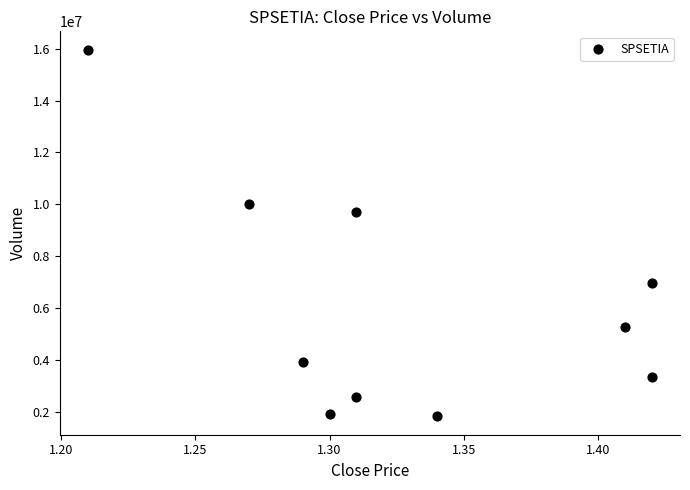

What is the average Y value?

6160510